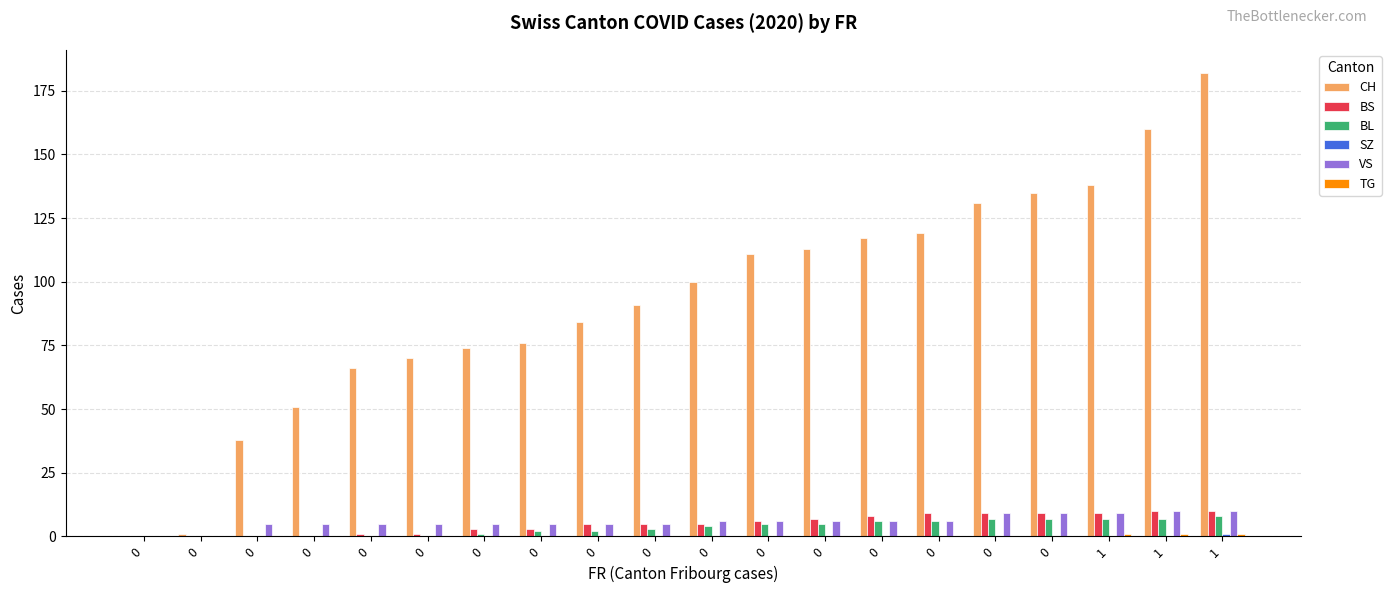

Between 0 and 1, which is larger?

1